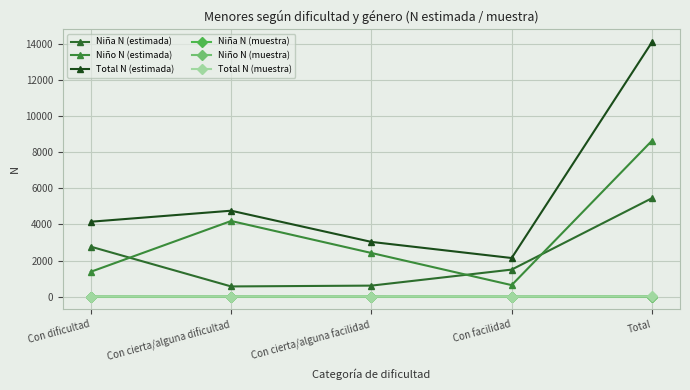

How many categories are shown in the chart?

5